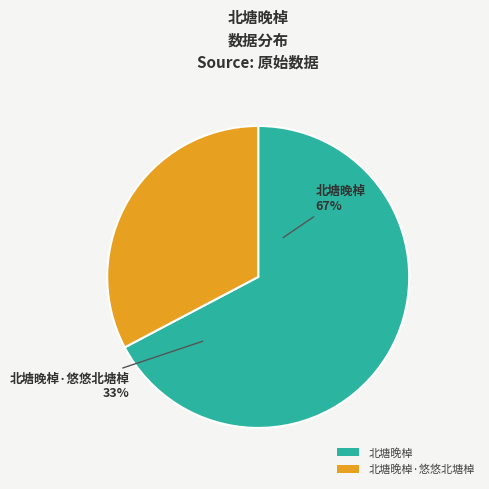

Count the number of slices in the pie.

2